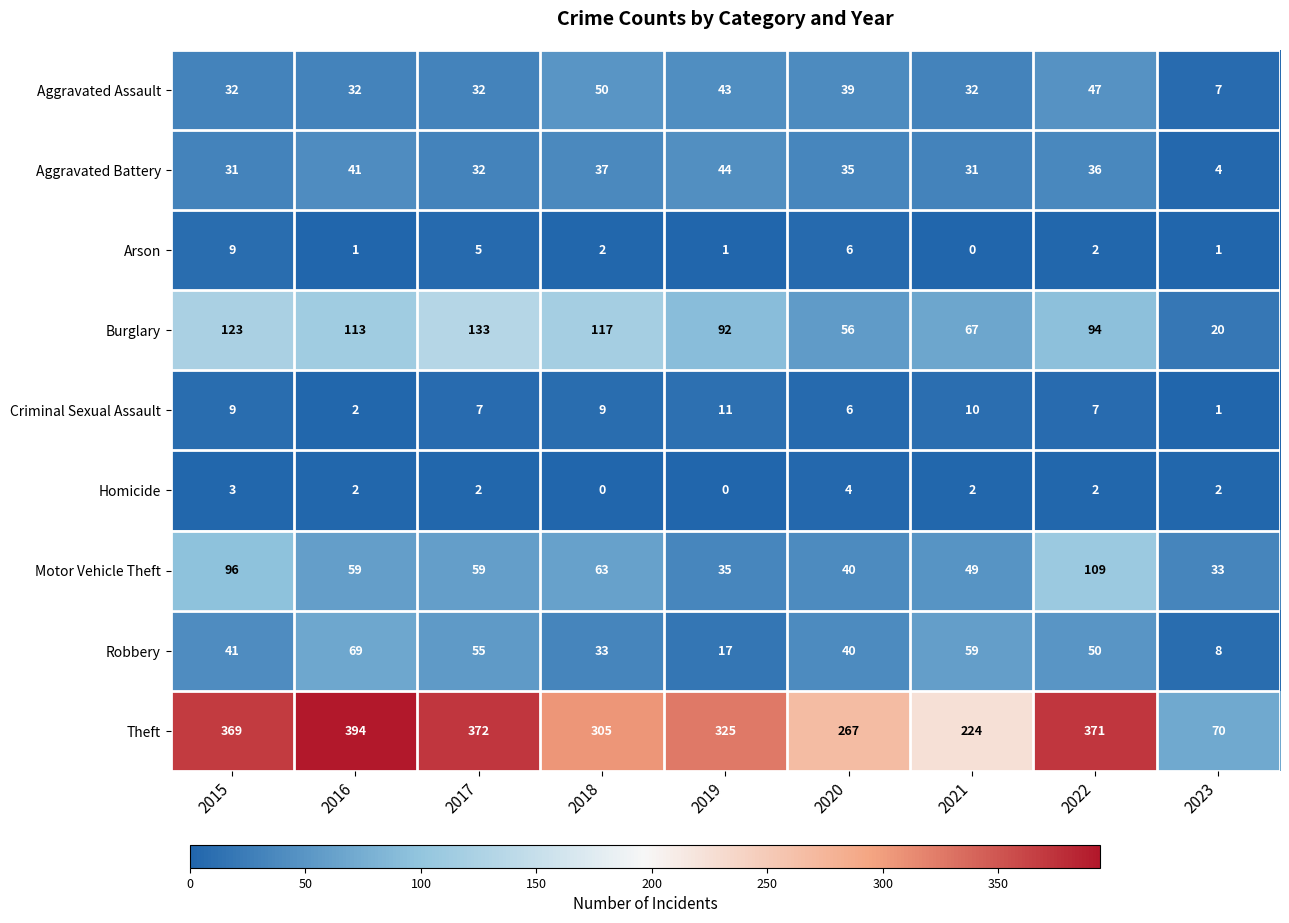

What is the difference between the maximum and minimum values in the Motor Vehicle Theft series?

76